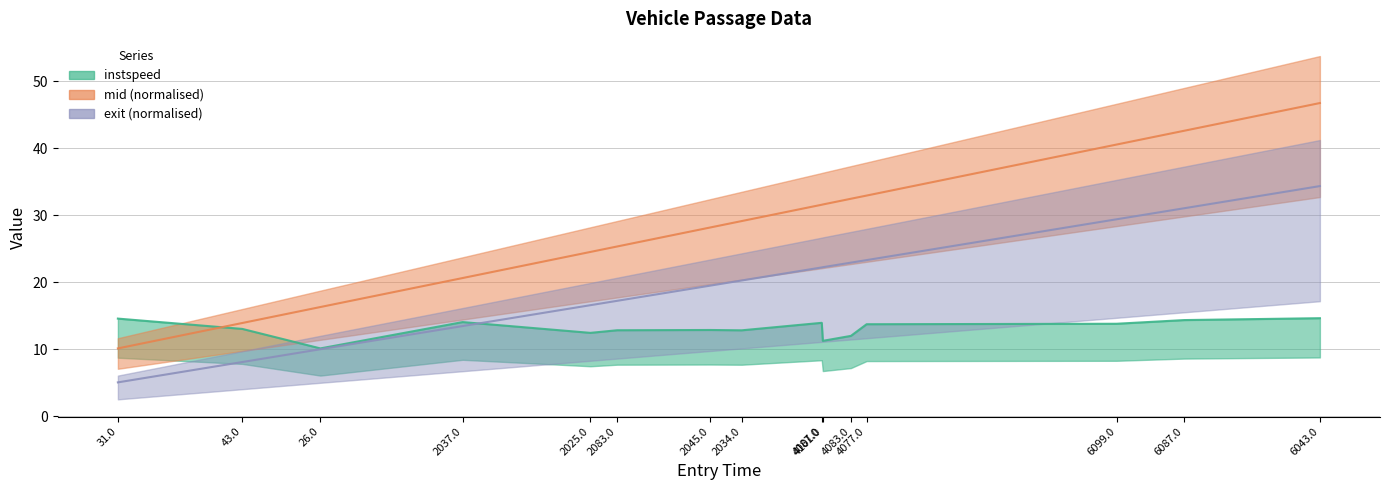

Rank the categories by exit value from highest to lowest.

6043.0, 6087.0, 6099.0, 4077.0, 4083.0, 4101.0, 4087.0, 2034.0, 2045.0, 2083.0, 2025.0, 2037.0, 26.0, 43.0, 31.0